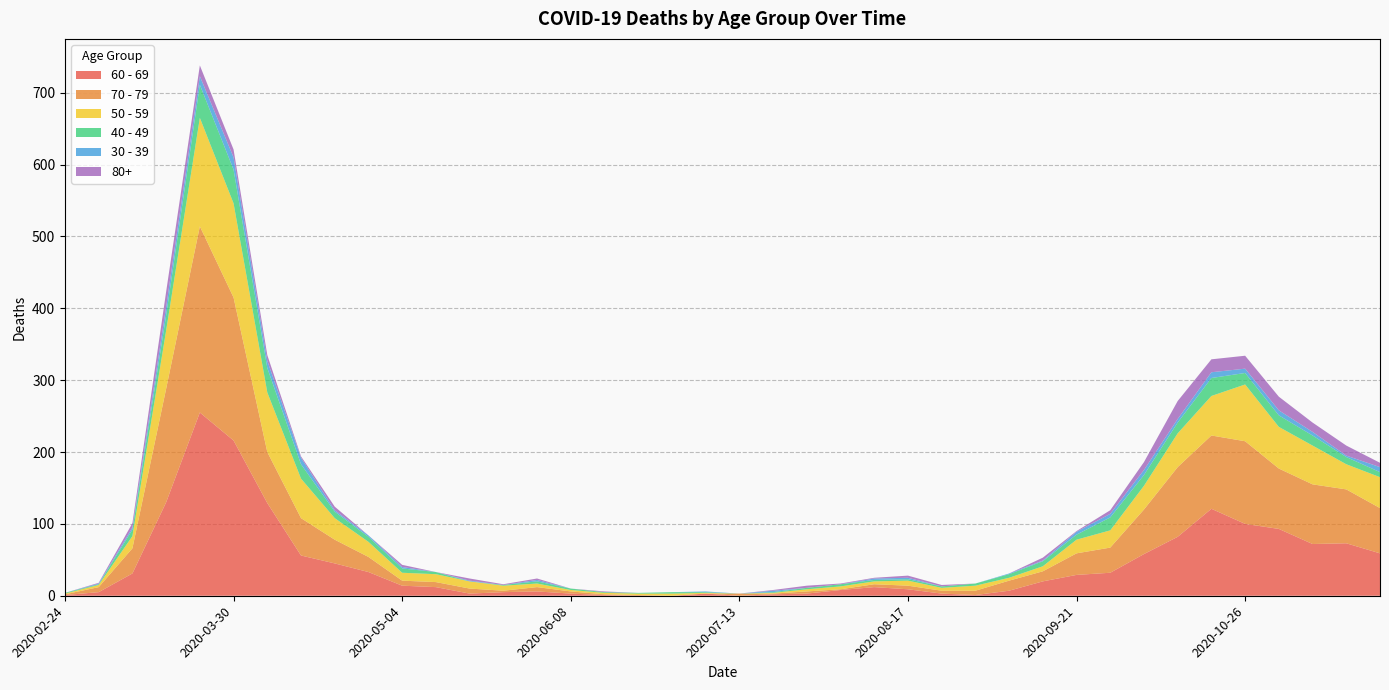

Reading left to right, list all the values displayed in this chart.

60 - 69: 1	5	31	130	255	216	129	56	45	33	14	12	3	5	6	3	1	0	0	3	0	2	3	8	12	9	3	1	7	20	29	32	58	82	121	100	93	72	73	59
70 - 79: 1	7	35	158	259	199	71	52	33	21	7	7	7	2	6	3	1	1	0	0	3	1	3	1	4	5	4	6	14	14	30	35	62	97	102	115	84	83	75	63
50 - 59: 1	3	17	81	151	131	83	55	30	21	11	11	10	7	5	2	2	2	3	1	0	1	3	4	4	7	4	7	4	7	19	24	33	47	55	79	58	54	35	43
40 - 49: 1	1	9	21	46	47	34	20	9	7	6	3	0	1	3	2	1	1	2	1	0	1	2	3	2	2	2	3	5	7	7	18	15	15	25	16	16	14	10	7
30 - 39: 0	1	3	12	12	17	10	9	2	2	2	0	1	0	2	0	0	0	0	1	0	2	0	0	2	2	0	0	1	1	4	5	7	5	8	6	7	5	2	7
80+: 0	1	6	21	15	11	8	2	5	0	3	0	3	1	2	0	1	0	0	0	0	1	3	1	1	3	2	0	0	4	1	5	11	25	18	18	19	13	14	6